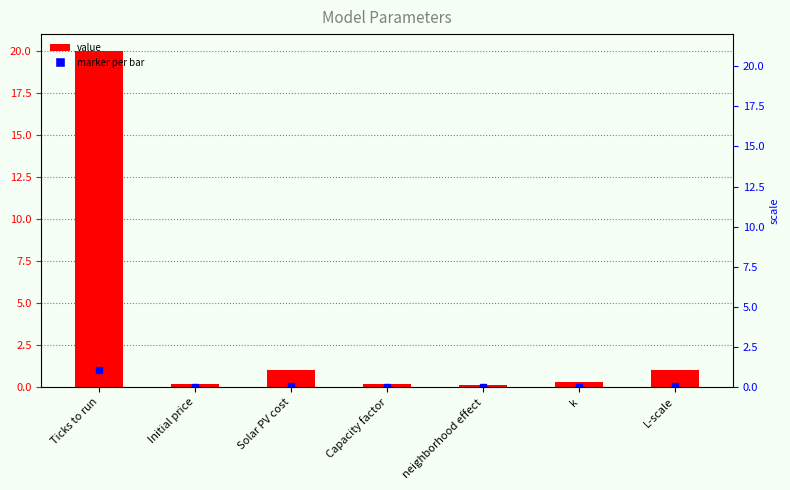

True or false: the data shows 0.6 at L-scale.

False